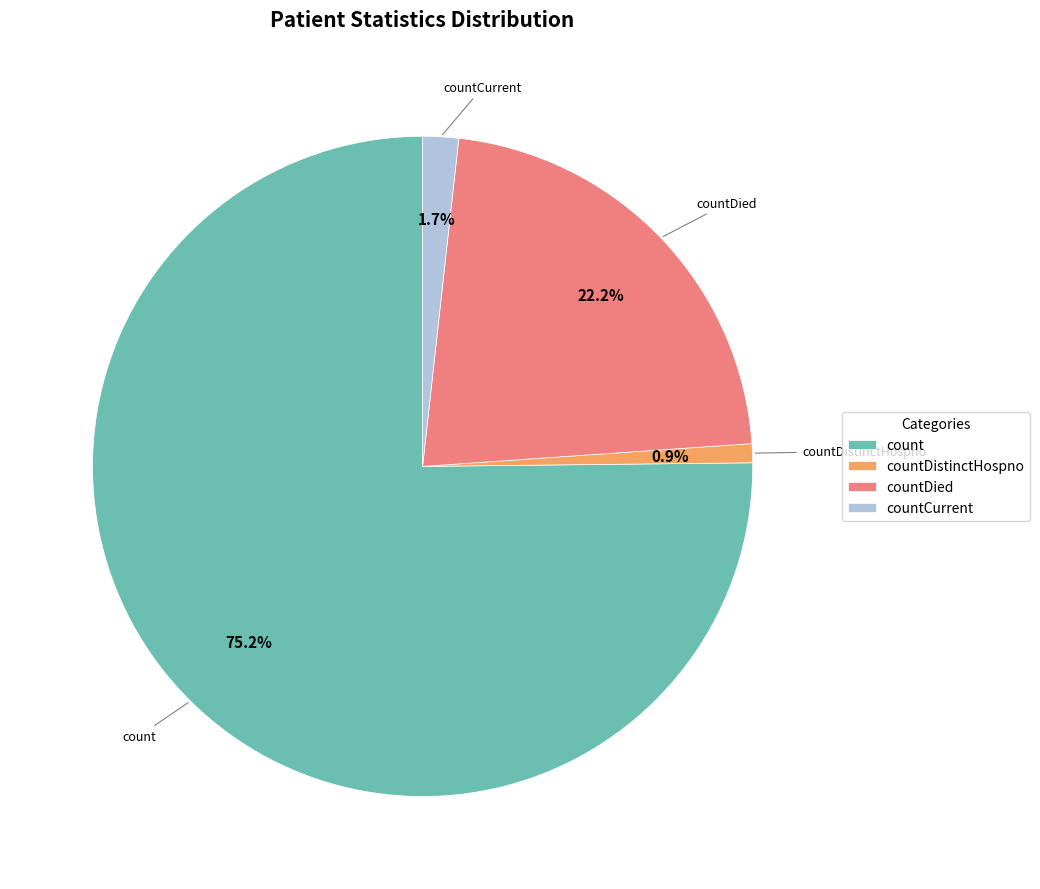

Which has a higher value, countDied or countDistinctHospno?

countDied